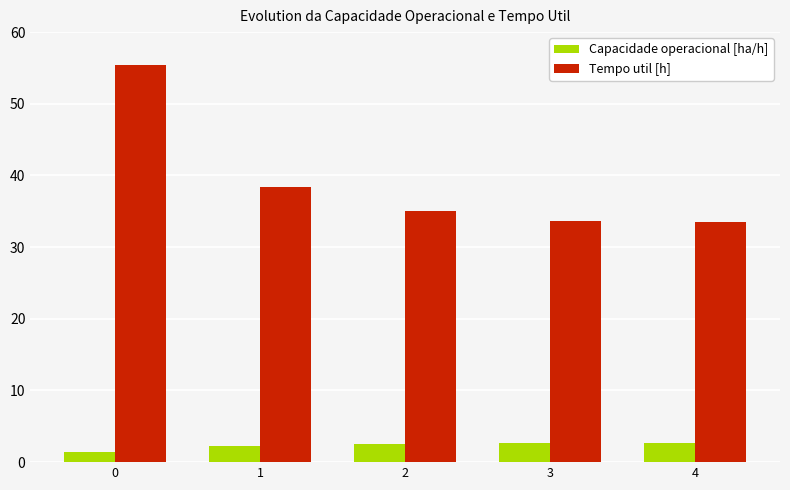

At how many categories does at least one series exceed 24?

5